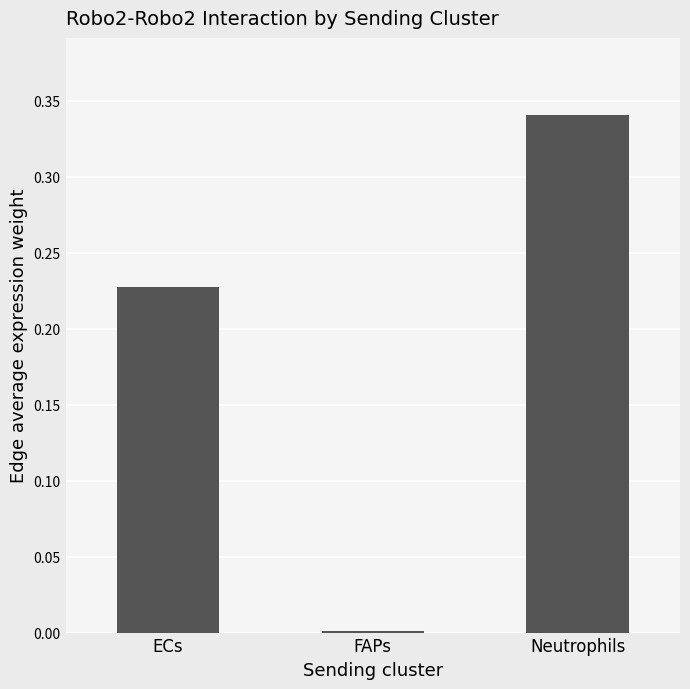

Is it true that the value at ECs is 0.1?

False